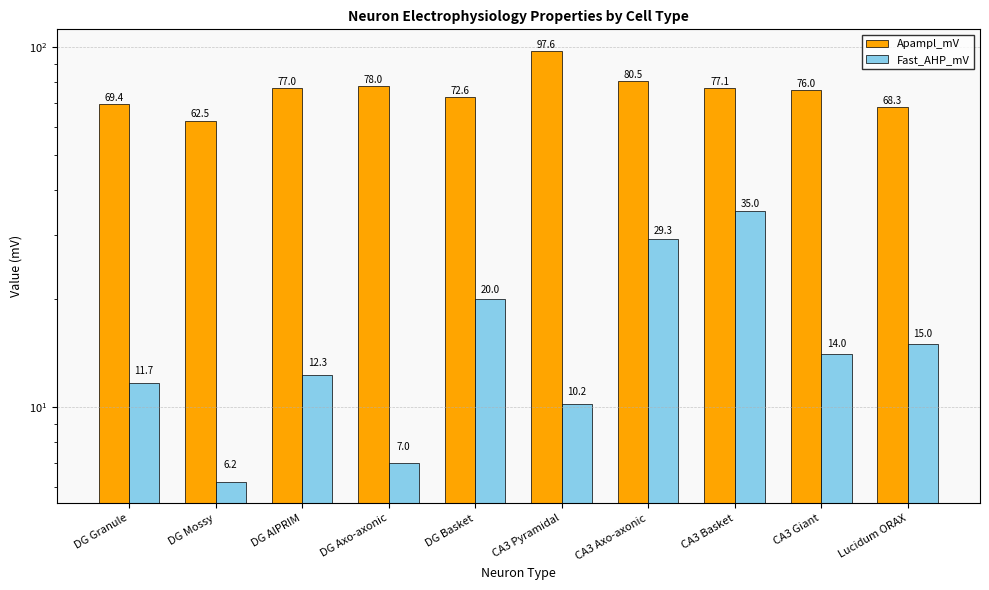

Reading left to right, list all the values displayed in this chart.

Apampl_mV: 69.4	62.5	77.0	78.0	72.6	97.6	80.5	77.1	76.0	68.3
Fast_AHP_mV: 11.7	6.2	12.3	7.0	20.0	10.2	29.3	35.0	14.0	15.0